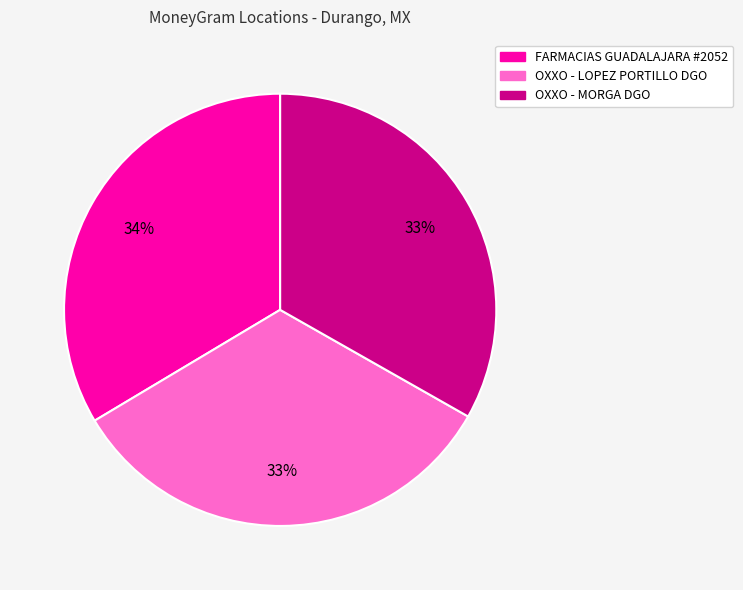

Is there any slice that represents more than half of the pie?

No